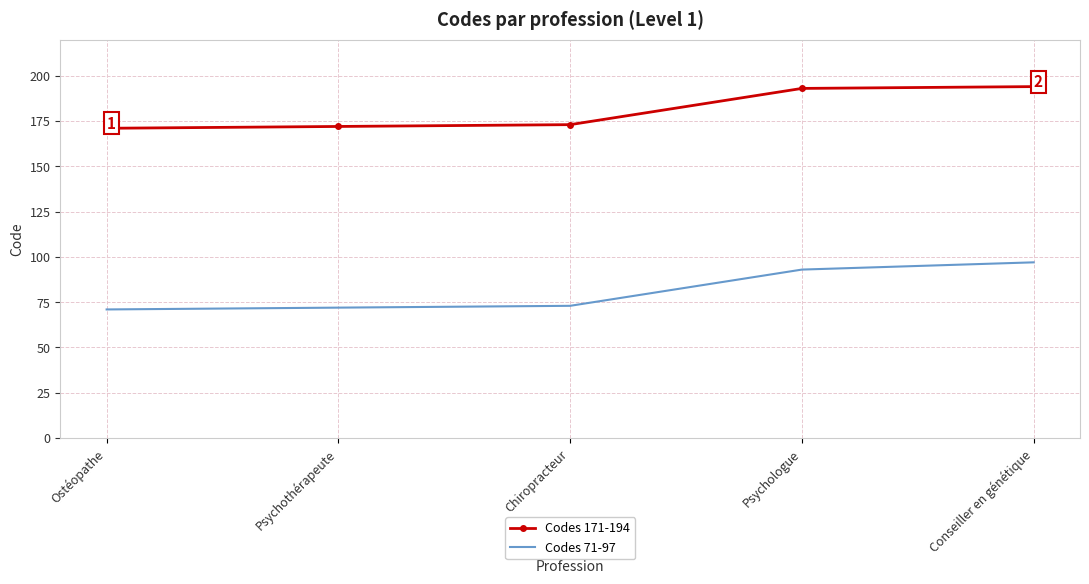

True or false: Codes 171-194 and Codes 71-97 cross at least once.

False